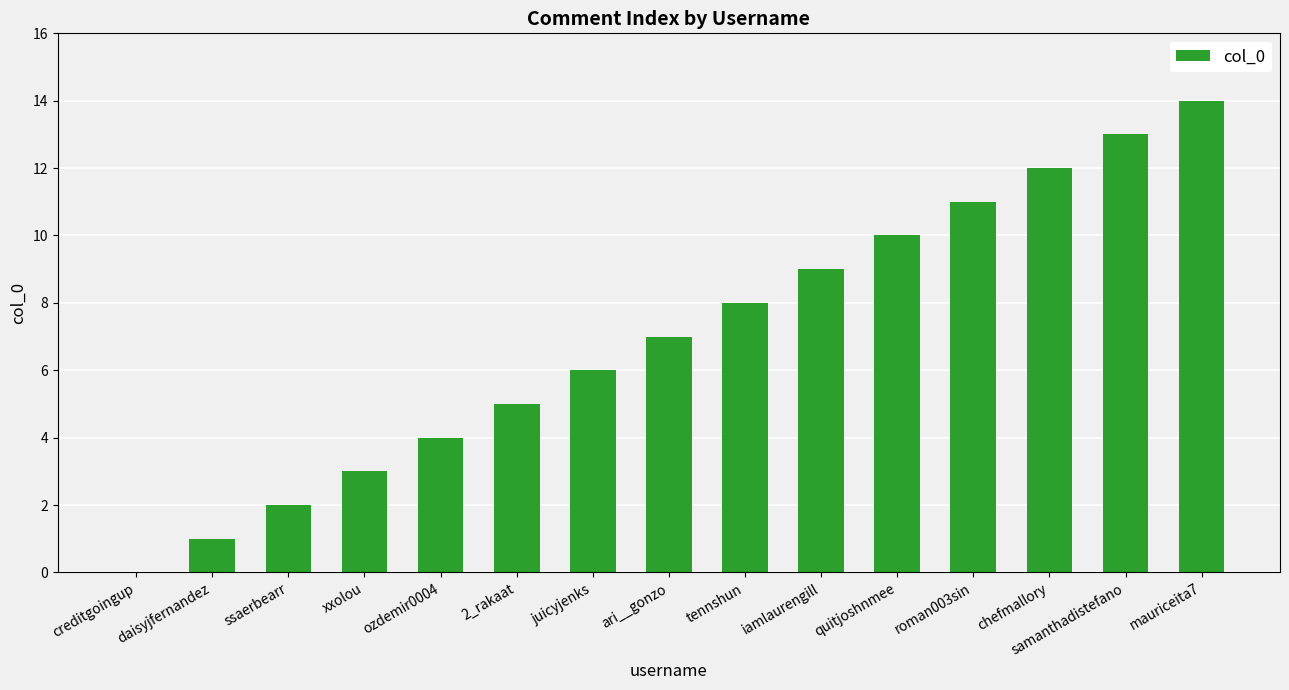

What is the average value?

7